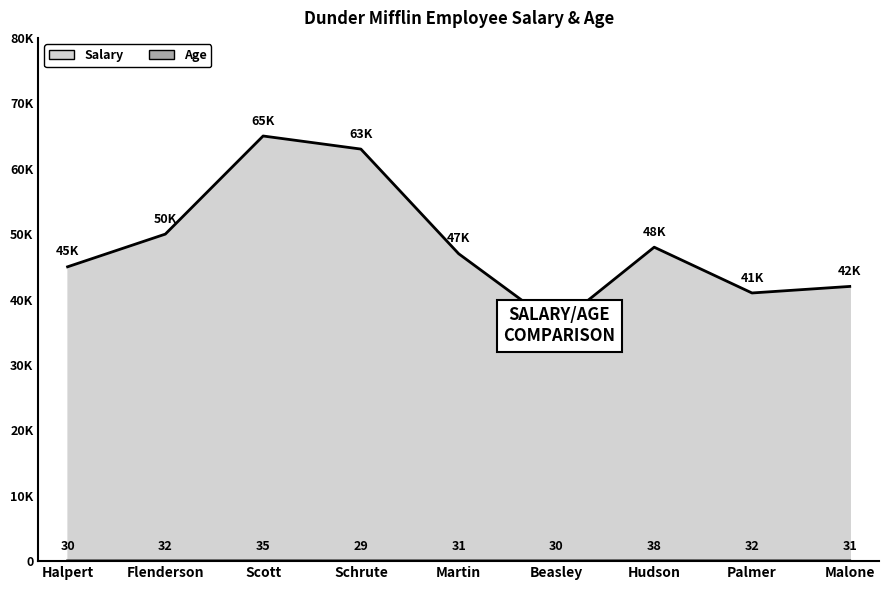

What is the maximum value shown in the chart?

65000